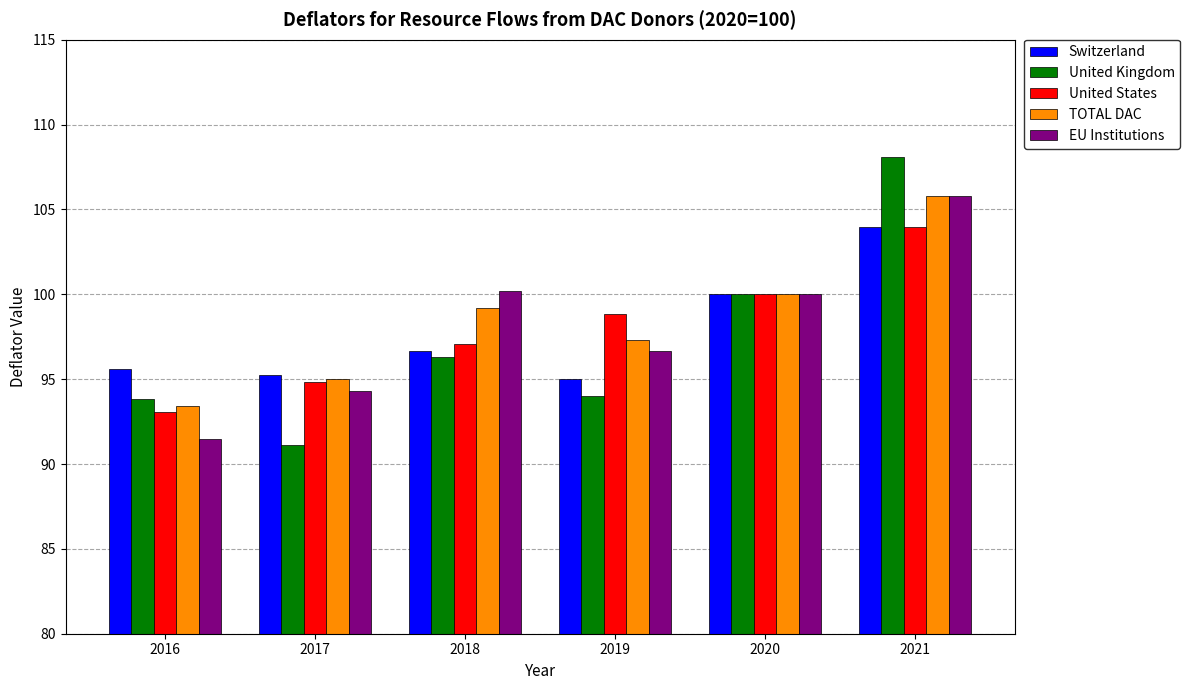

List the labels in order of United States value, smallest first.

2016, 2017, 2018, 2019, 2020, 2021